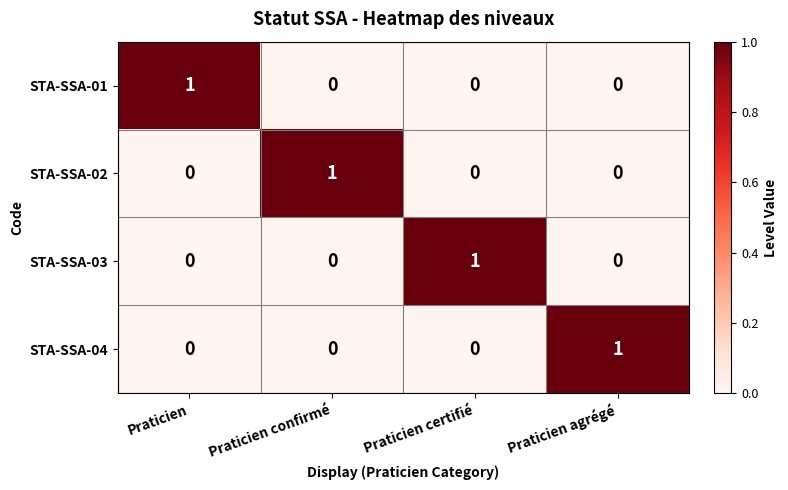

Count the STA-SSA-03 values in the range 0 to 1.

4